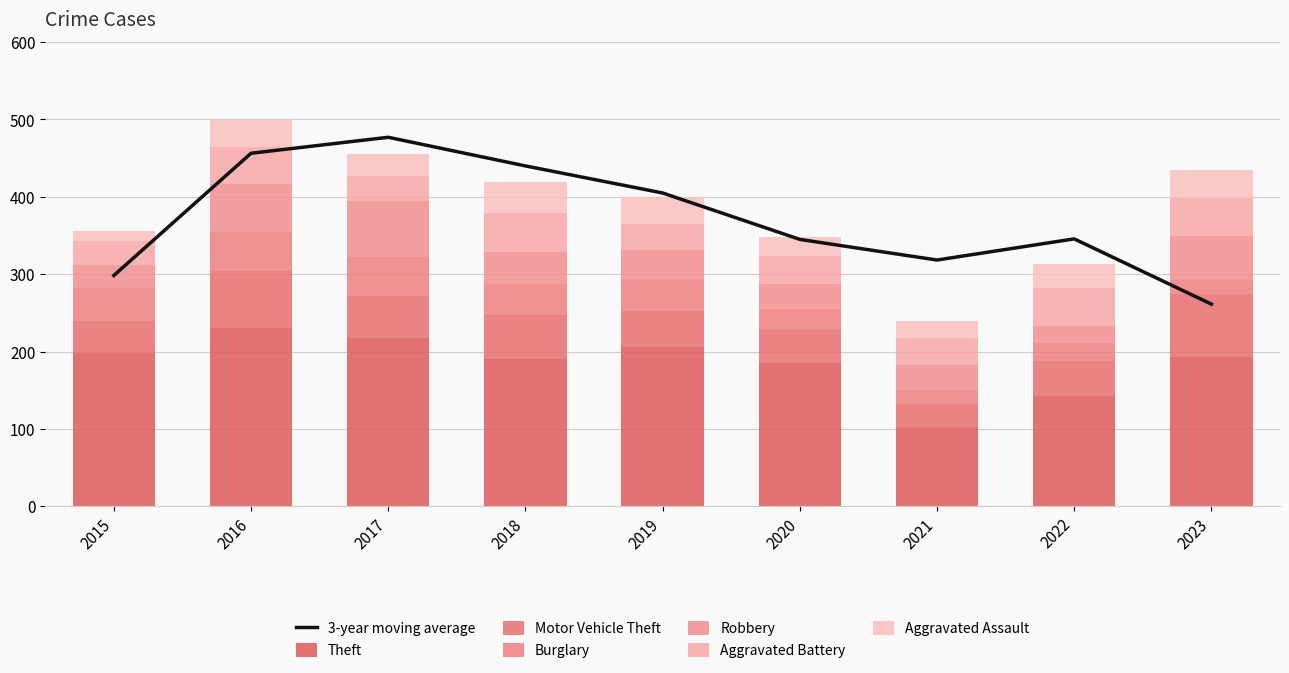

Is the value of Robbery at 2015 greater than the value of Theft at 2019?

No